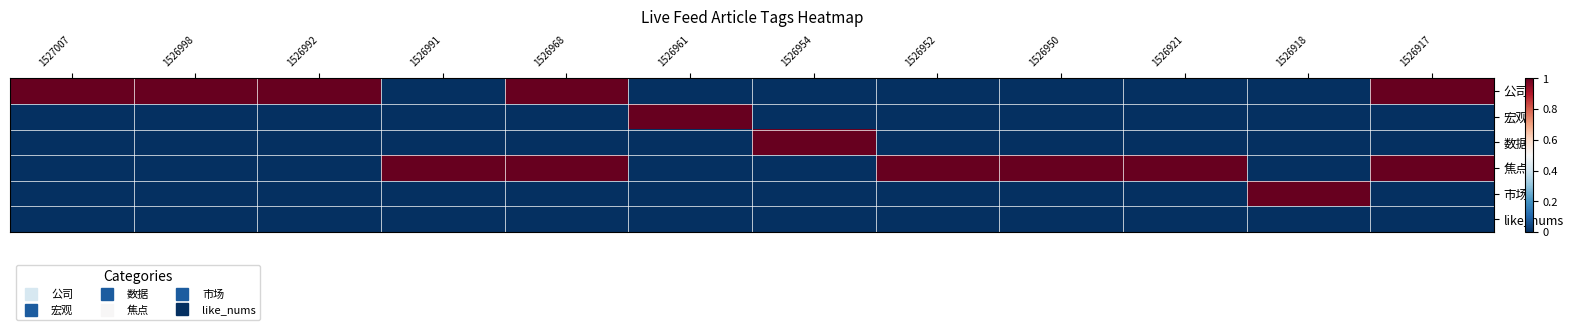

How many series are shown in this chart?

6